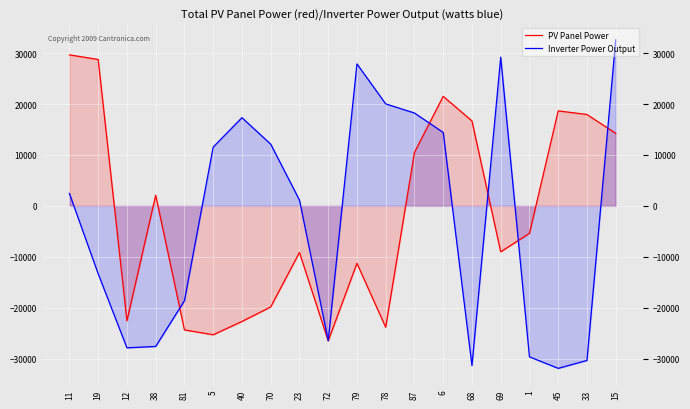

After their last crossing, which series has the higher values: PV Panel Power or Inverter Power Output?

Inverter Power Output